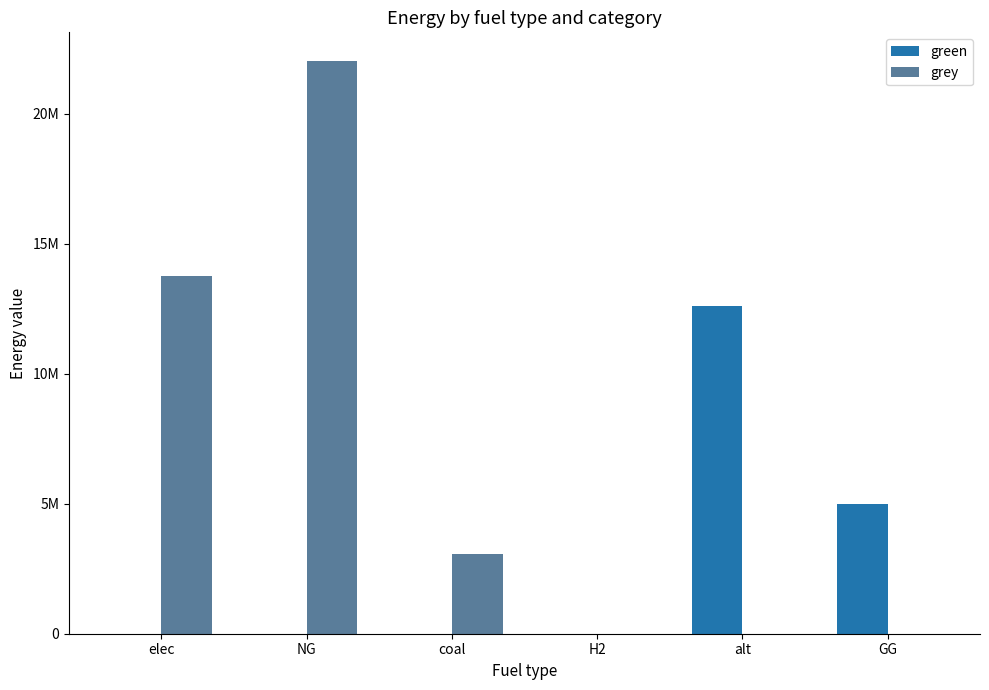

What are all the series names shown in the legend?

green, grey